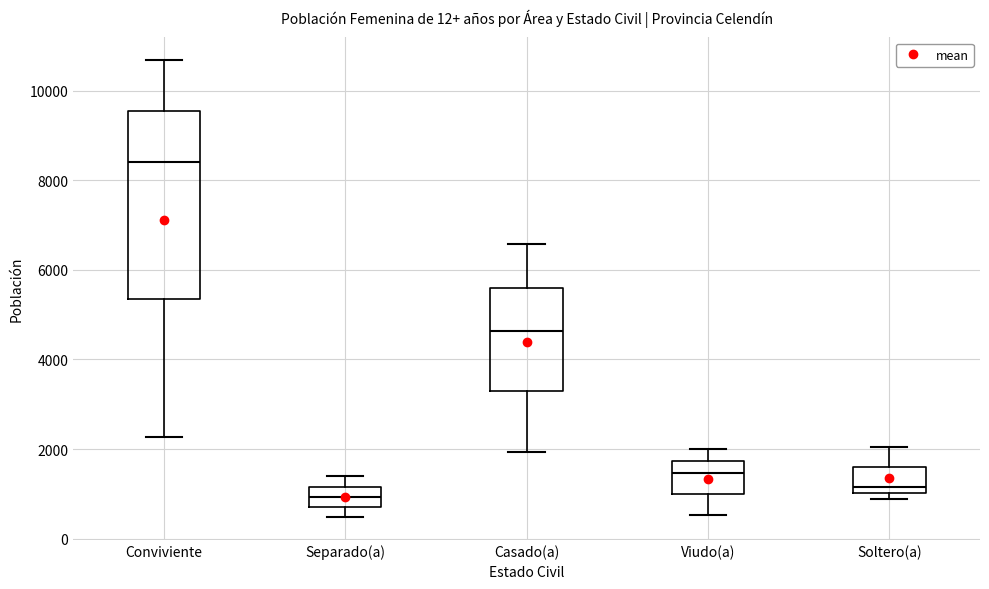

Reading left to right, read every box against the y-axis: the position of its median line, the range the box covers, and the ends of its whiskers. The values are not printed on the chart, so give them approximately, as read against the axis.

Conviviente: median 8400, box 5400 to 9600, whiskers 2200 to 10600
Separado(a): median 1000, box 800 to 1200, whiskers 400 to 1400
Casado(a): median 4600, box 3200 to 5600, whiskers 2000 to 6600
Viudo(a): median 1400, box 1000 to 1800, whiskers 600 to 2000
Soltero(a): median 1200, box 1000 to 1600, whiskers 800 to 2000